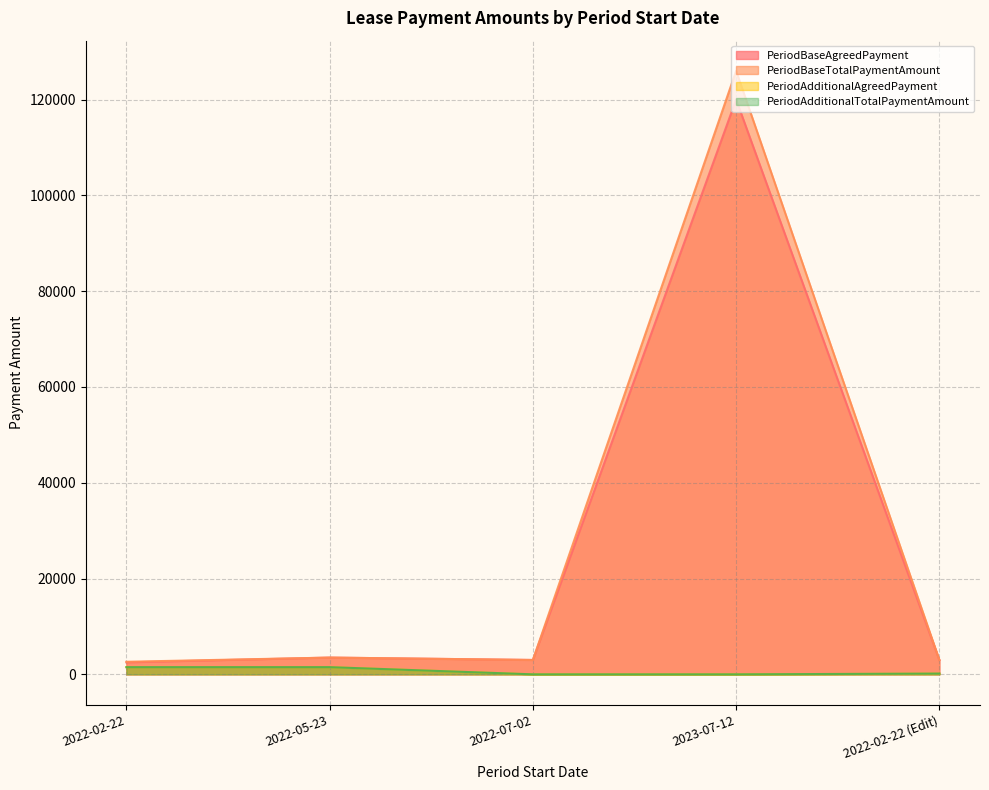

What is the difference between the PeriodBaseTotalPaymentAmount values at 2022-02-22 and 2022-02-22 (Edit)?

375.0